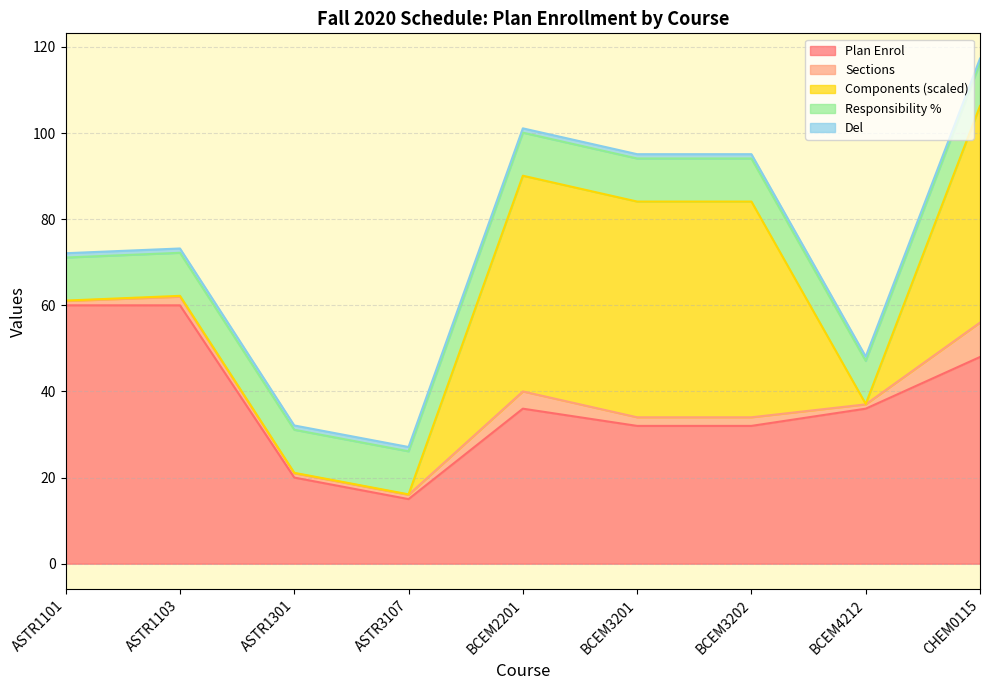

The value of Plan Enrol at BCEM3201 is 56.7. True or false?

False